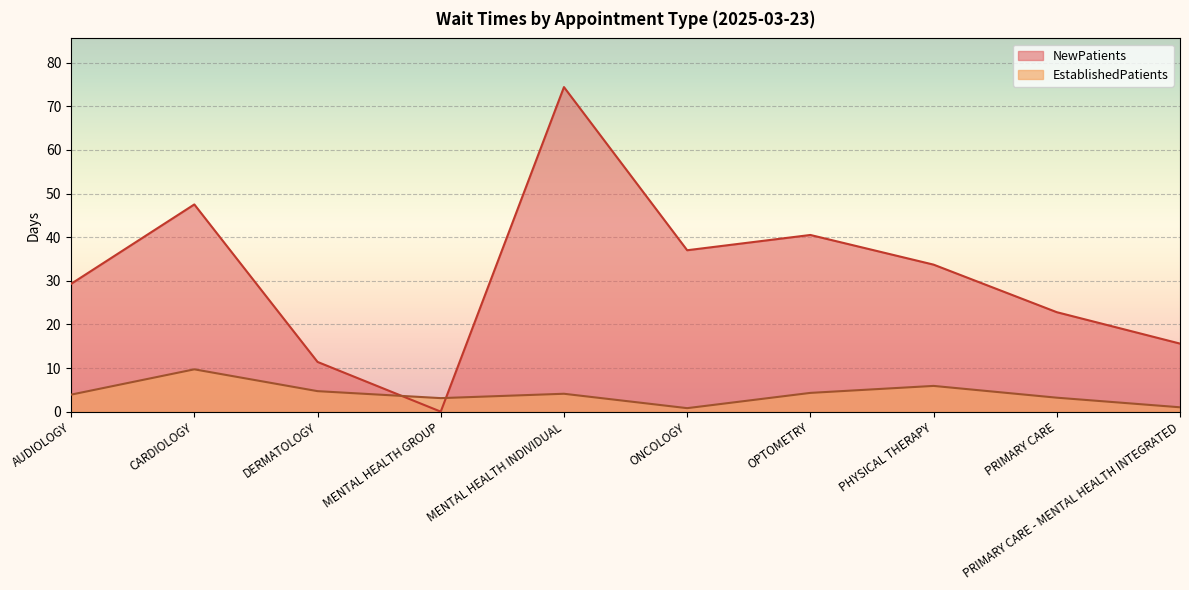

Rank the series by their average value, from highest to lowest.

NewPatients, EstablishedPatients